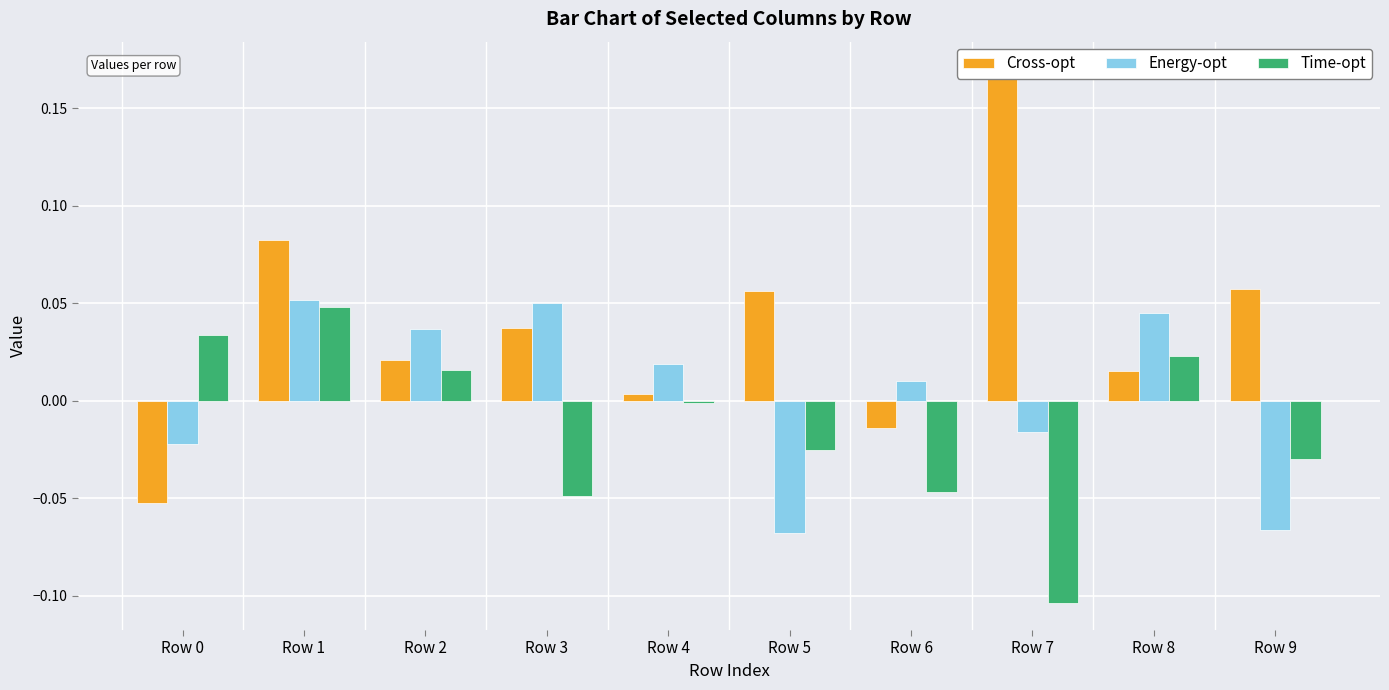

The value of Time-opt at Row 4 is -0.0. True or false?

False